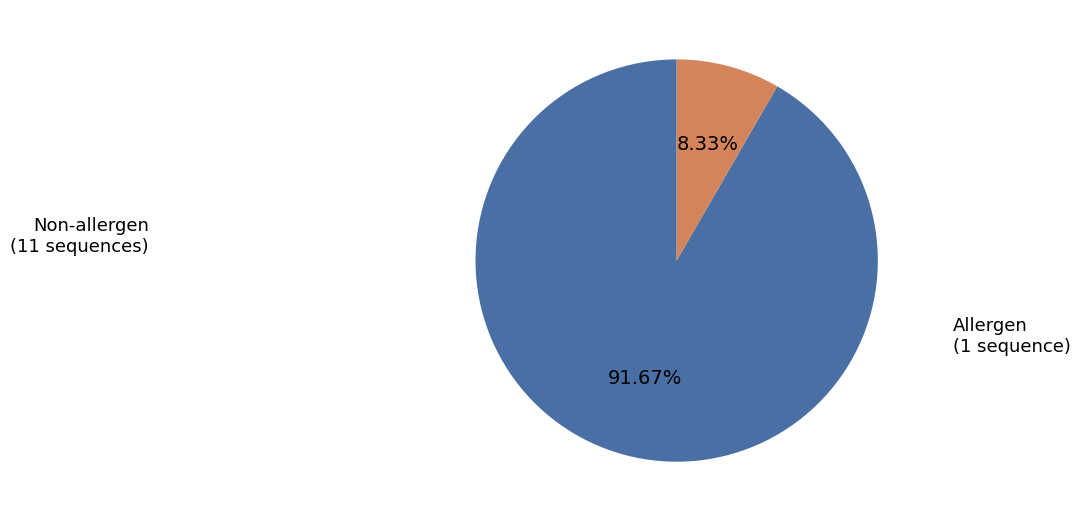

Which slice is the largest?

Non-allergen